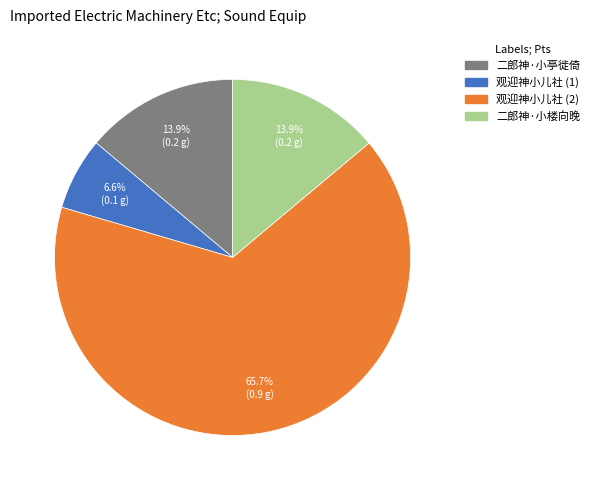

Is there a majority slice in this chart?

Yes